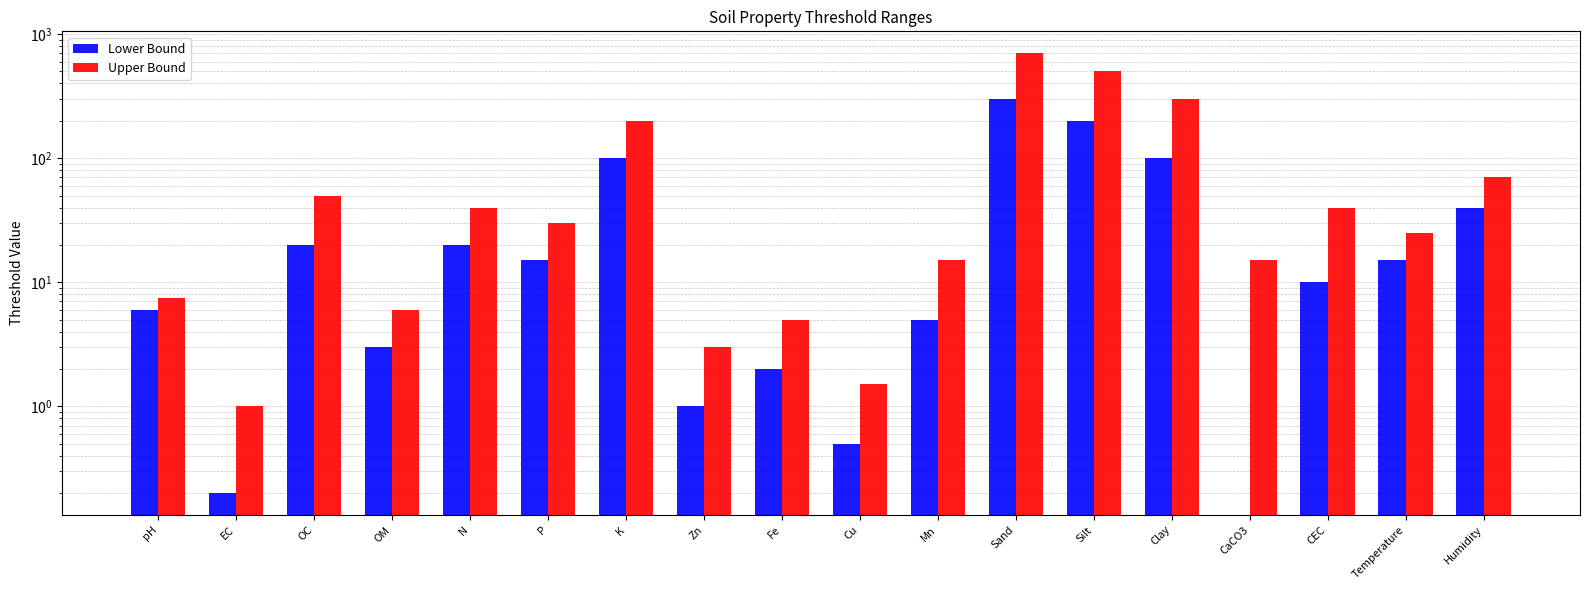

What position from the left is CEC?

16